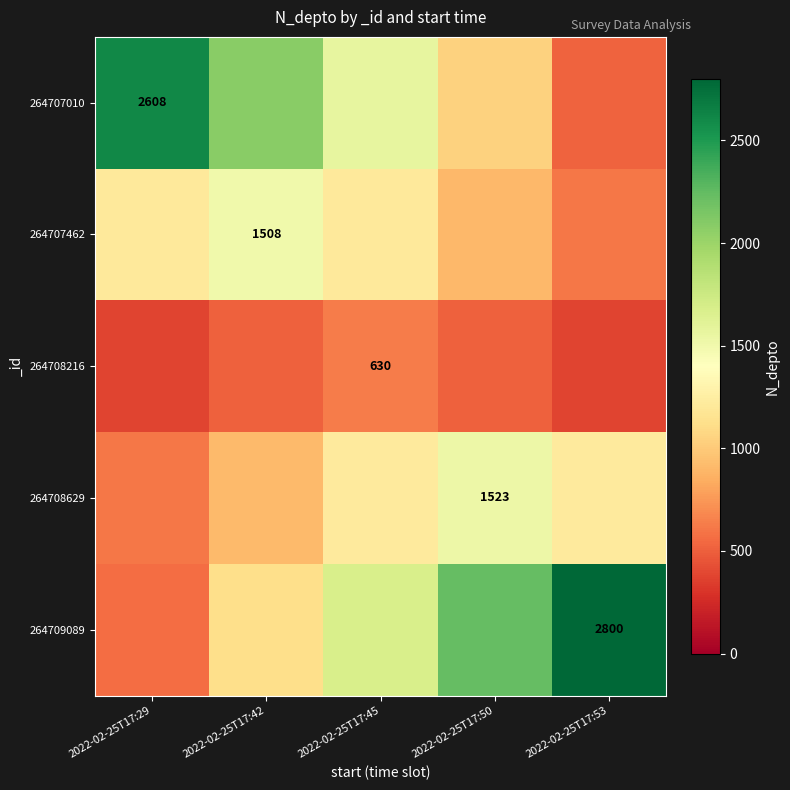

How many data points in 264707462 are less than 1206?

2